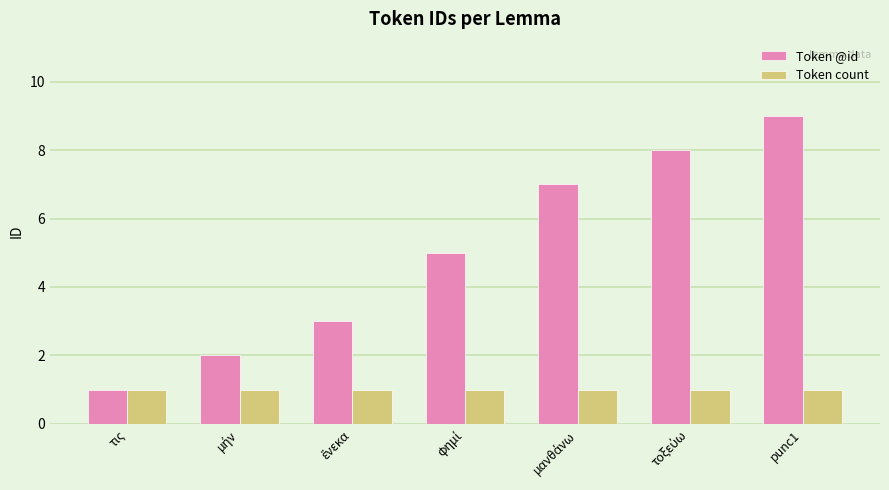

Reading left to right, extract all data points from this chart.

Token @id: 1	2	3	5	7	8	9
Token count: 1	1	1	1	1	1	1